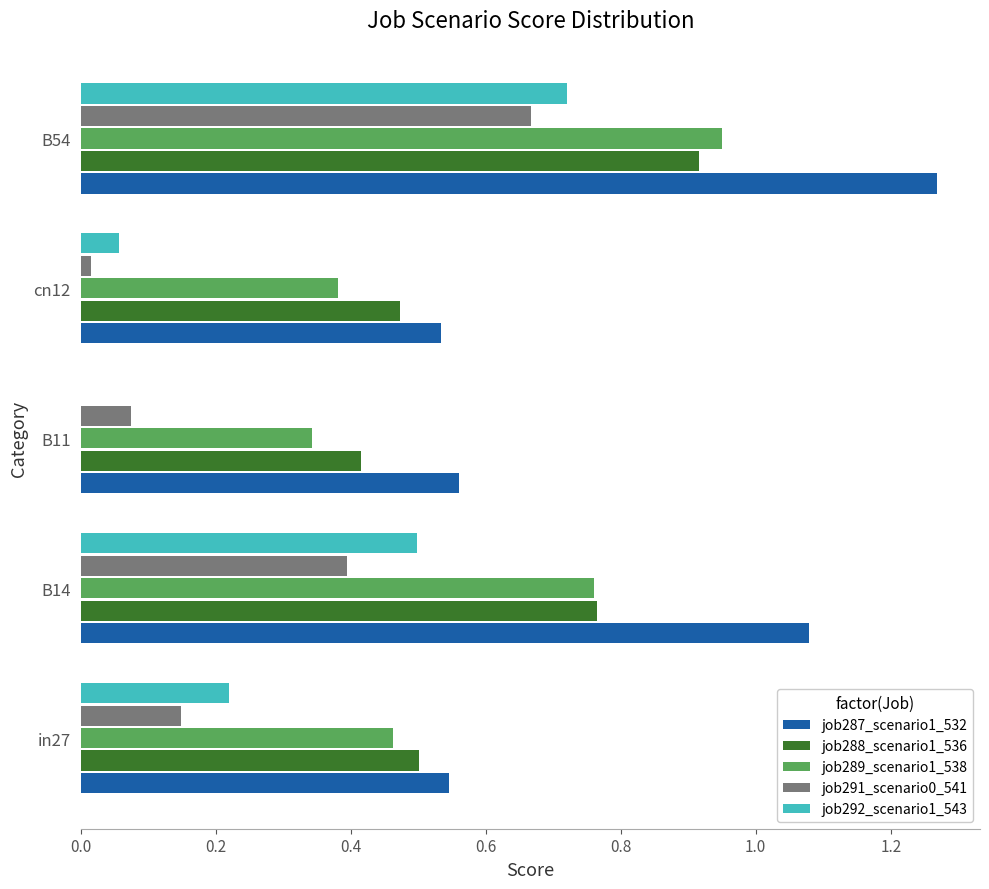

How many job287_scenario1_532 values are between 0 and 1?

3